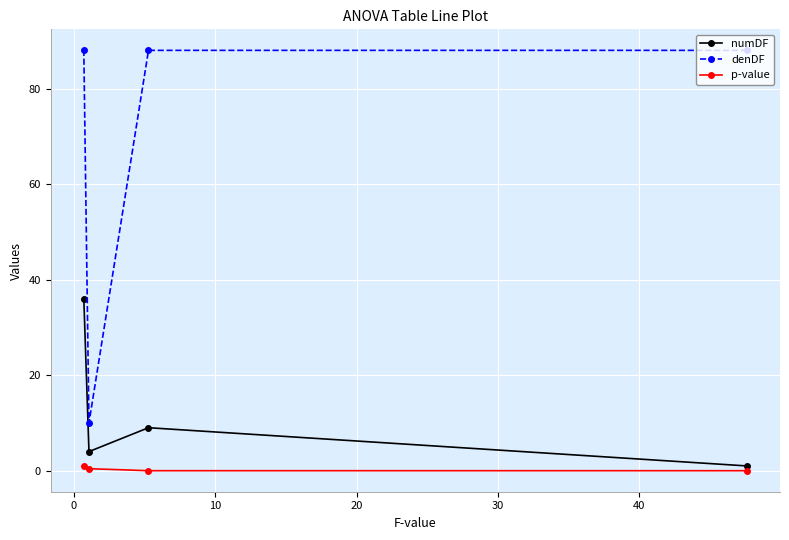

At how many categories does at least one series exceed 73?

3